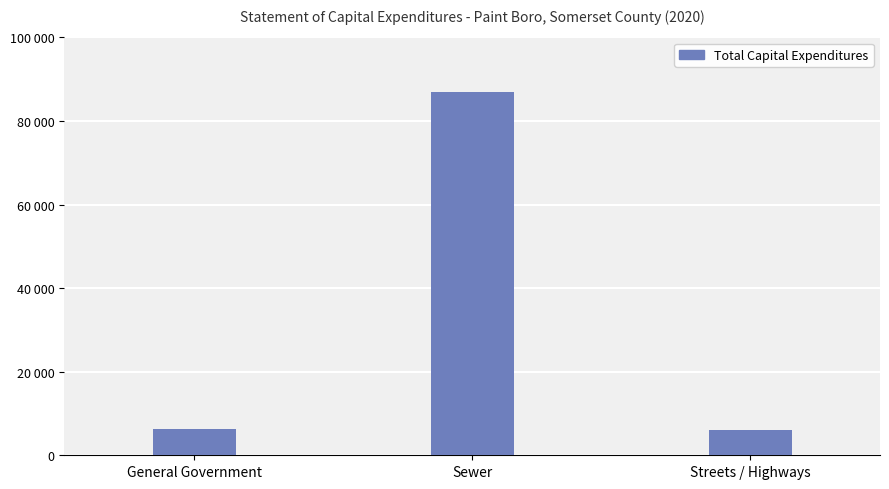

Are the bars horizontal?

No